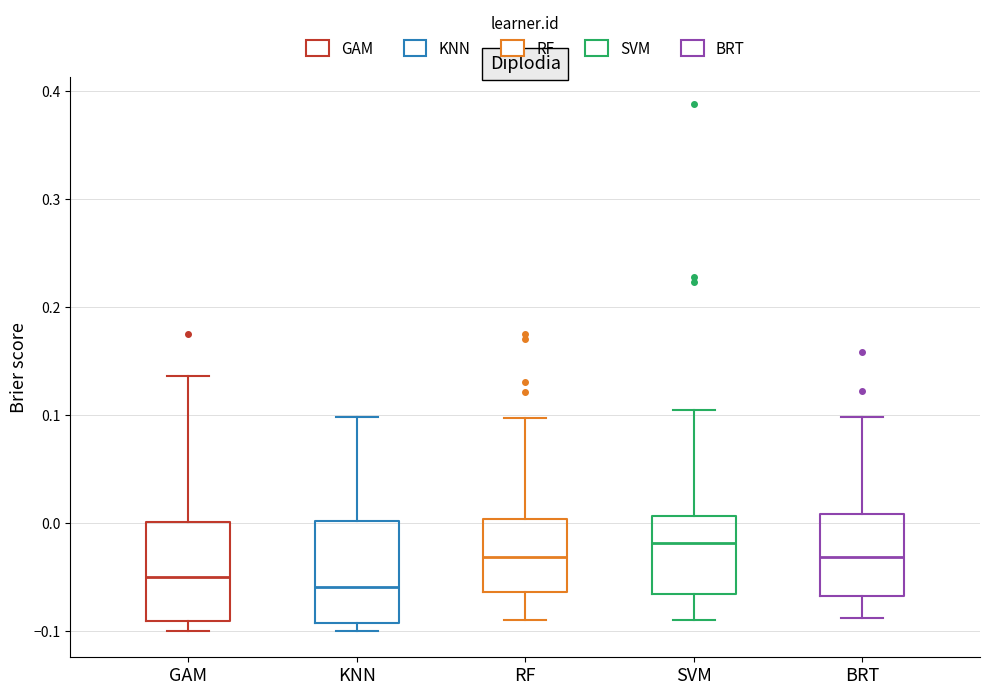

Reading left to right, read every box against the y-axis: the position of its median line, the range the box covers, and the ends of its whiskers. The values are not printed on the chart, so give them approximately, as read against the axis.

GAM: median -0.05, box -0.09 to 0.00, whiskers -0.10 to 0.14
KNN: median -0.06, box -0.09 to 0.00, whiskers -0.10 to 0.10
RF: median -0.03, box -0.06 to 0.00, whiskers -0.09 to 0.10
SVM: median -0.02, box -0.07 to 0.01, whiskers -0.09 to 0.10
BRT: median -0.03, box -0.07 to 0.01, whiskers -0.09 to 0.10